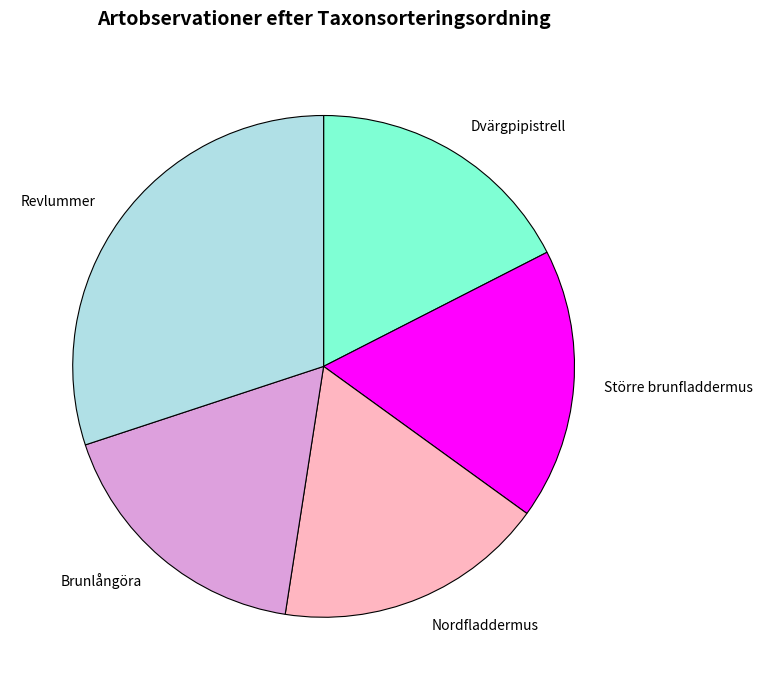

The Nordfladdermus slice represents 17% of the pie. True or false?

True